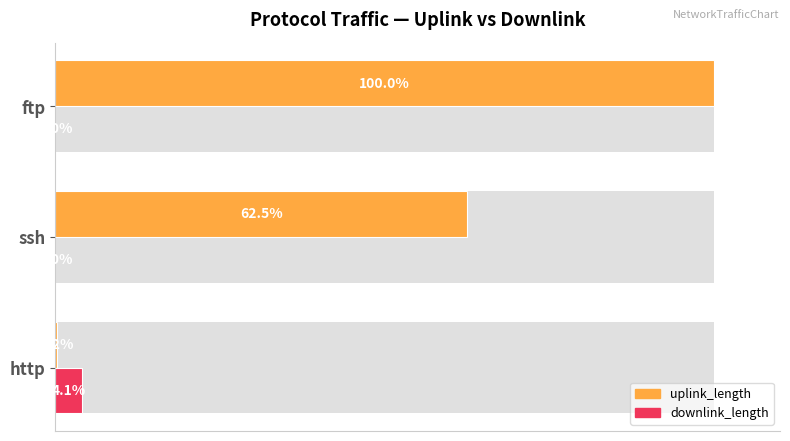

What is the difference between the maximum and second lowest values in the uplink_length series?

37.5